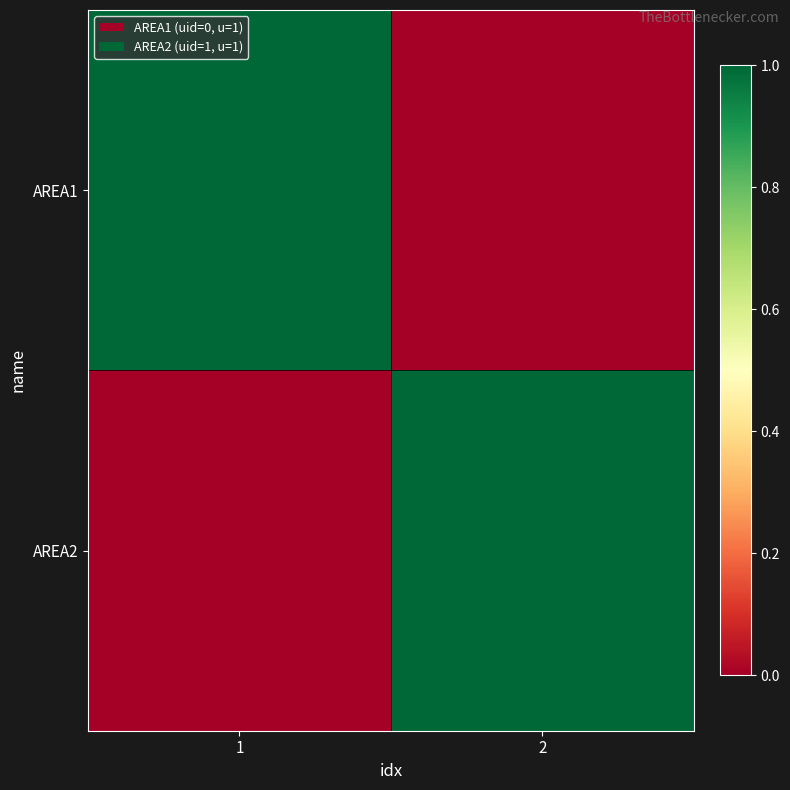

Between 1 and 2, which is larger?

1